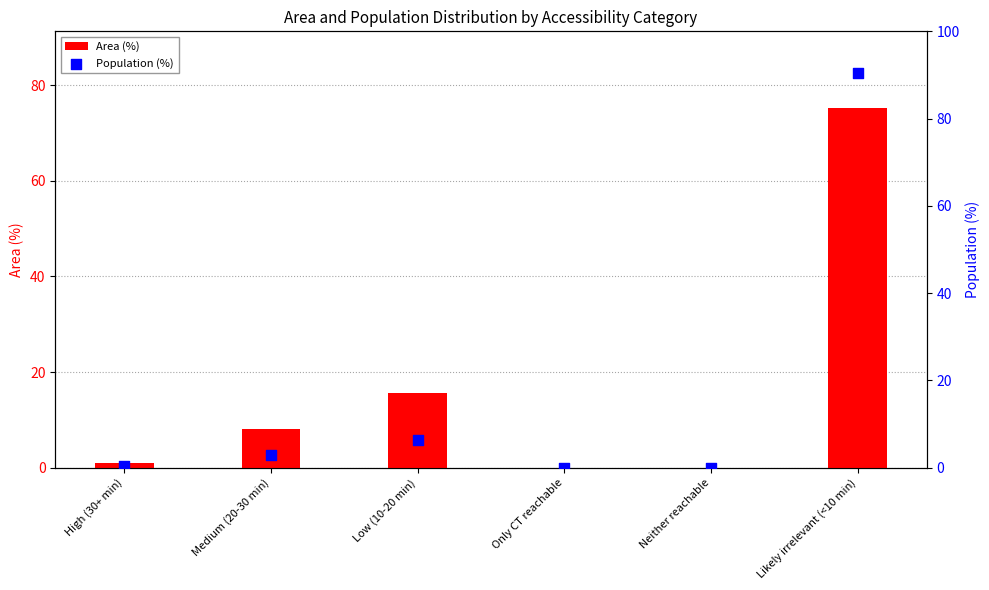

Which series reaches the maximum Y coordinate?

Population (%)